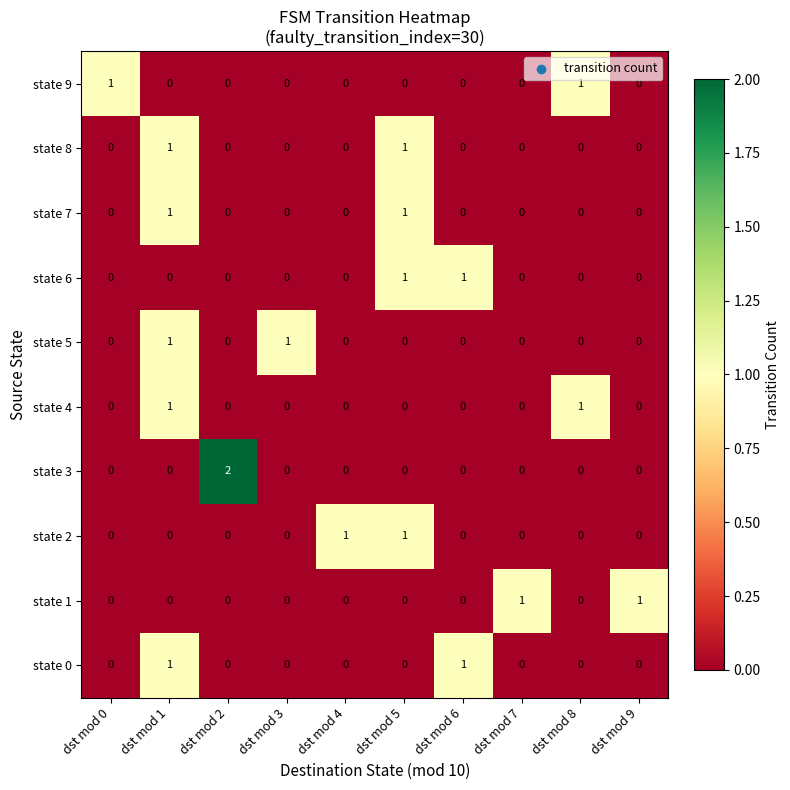

At which category is the sum across all series the highest?

dst mod 1